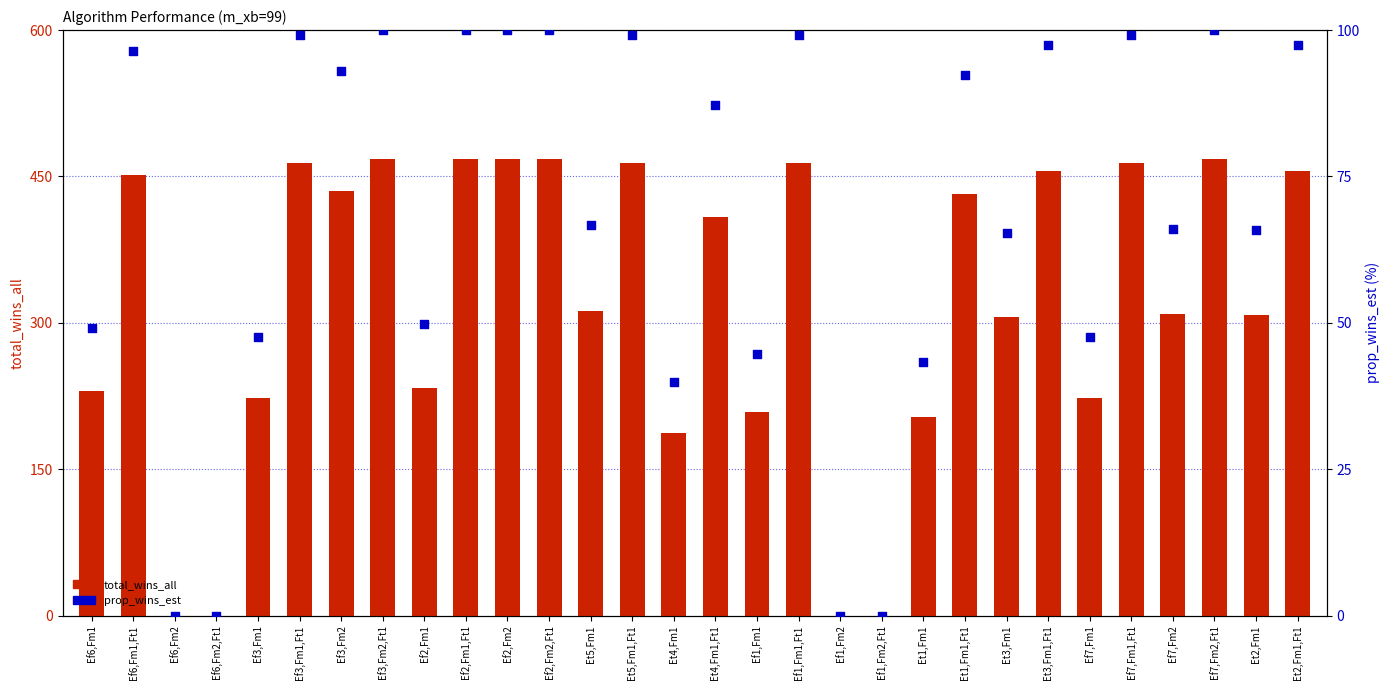

Which series has the largest total across all categories?

total_wins_all